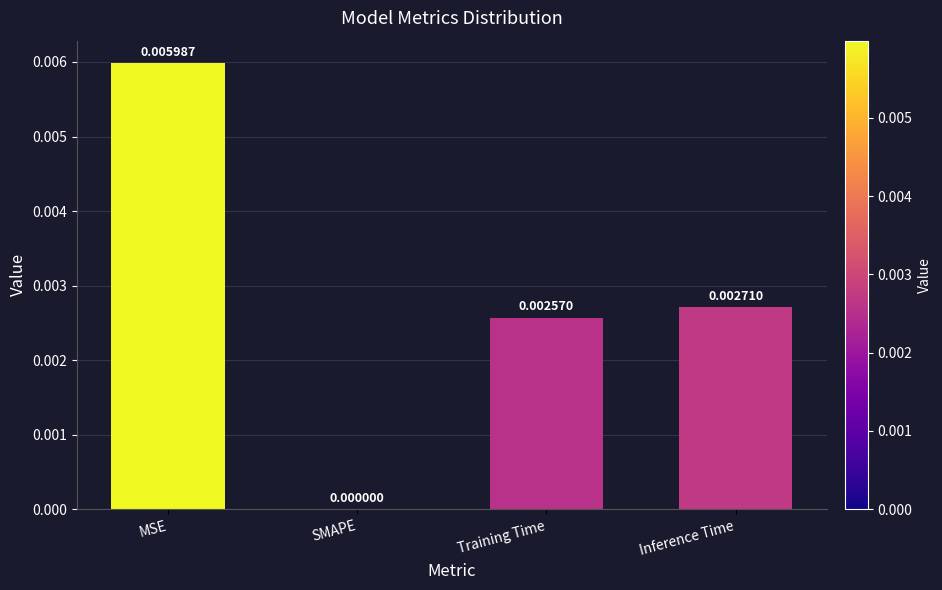

The value at Training Time is 0.0. True or false?

True